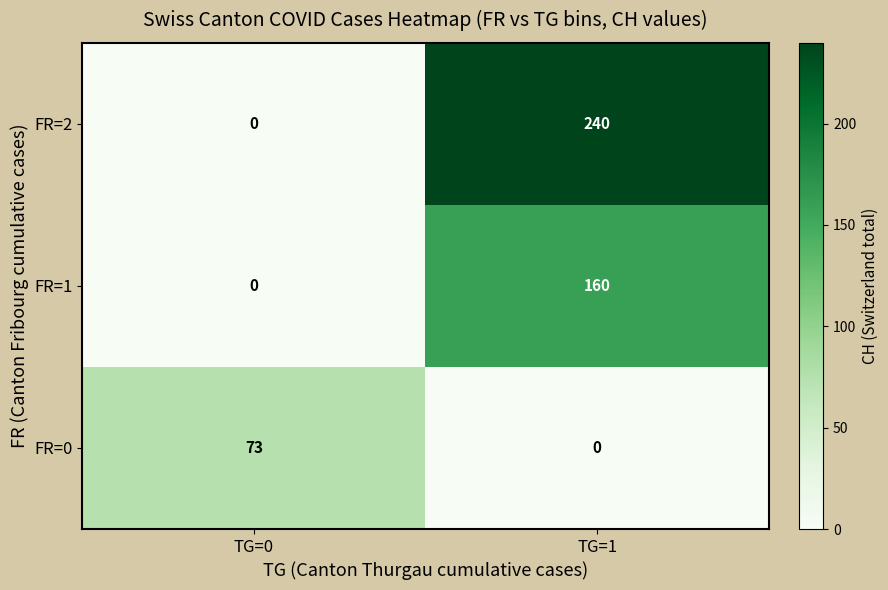

What is the difference between the maximum and minimum values in the FR=0 series?

73